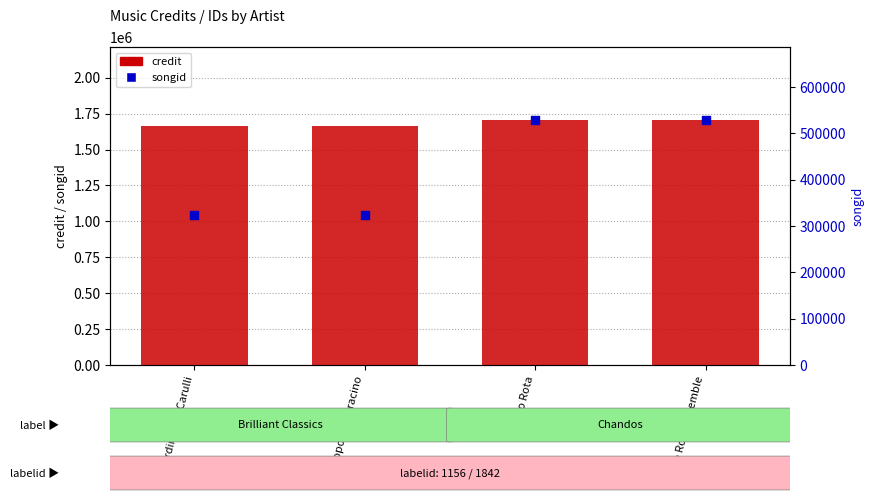

Which series contains the lowest Y value?

songid